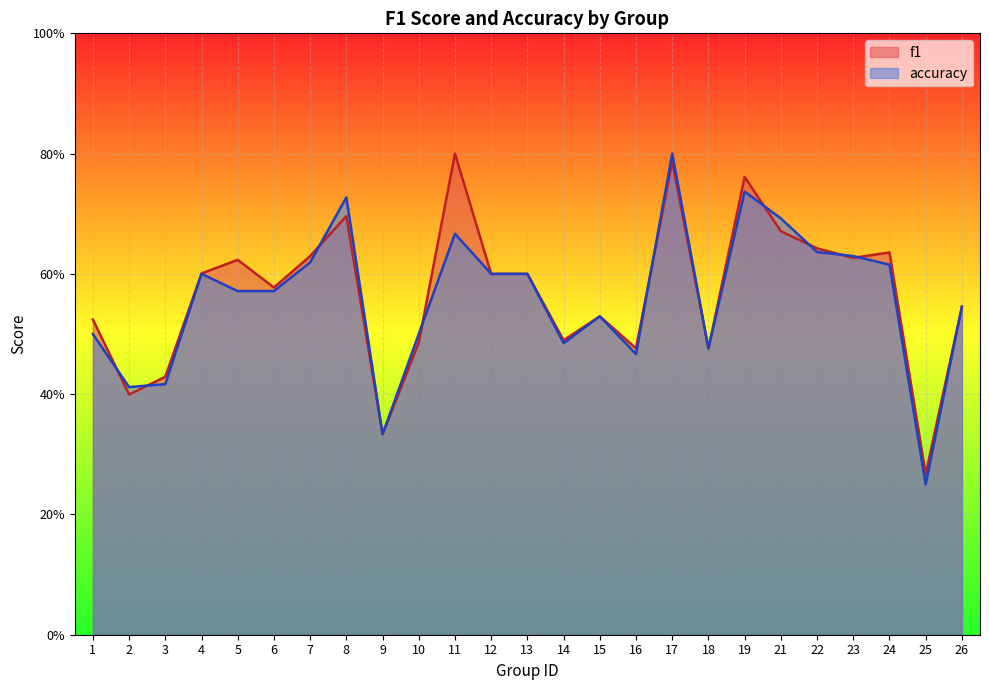

Count the number of data series in this chart.

2